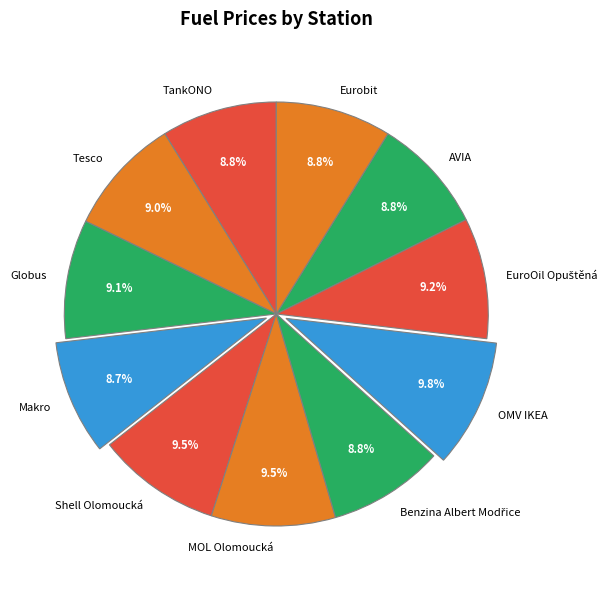

Is TankONO the majority of the pie?

No